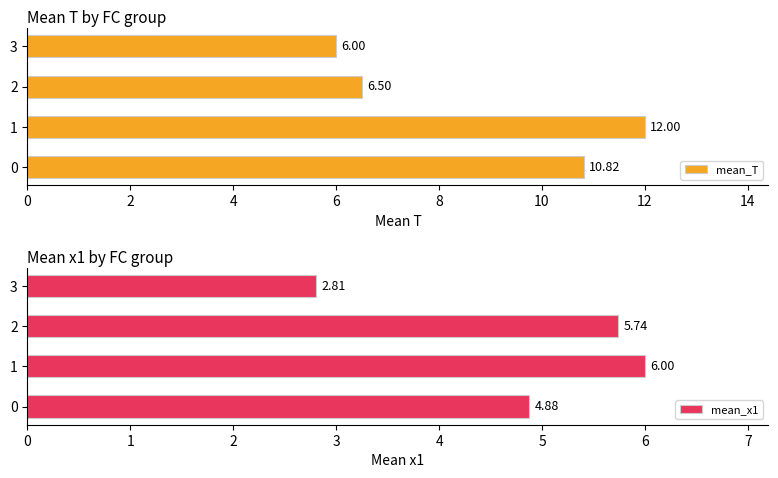

What is the sum of the mean_T values at 1 and 3?

18.0